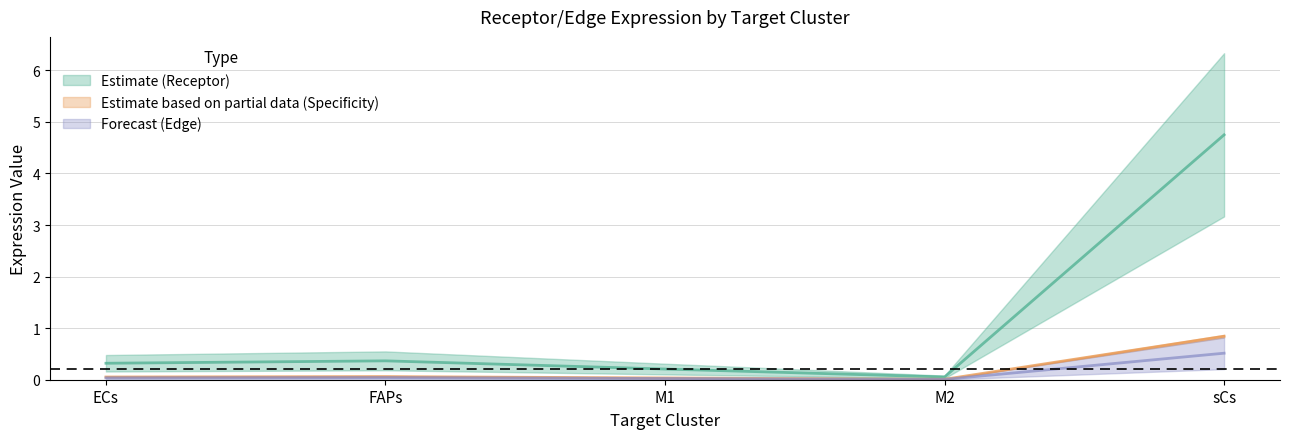

Is the value of Receptor total expression value at FAPs greater than the value of Receptor average expression value at ECs?

No